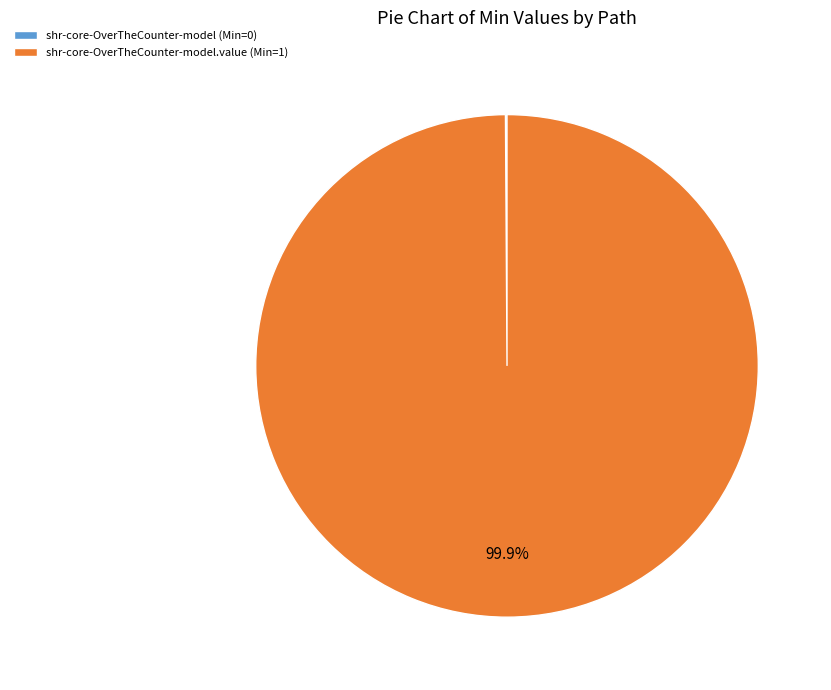

Which slice is the largest?

shr-core-OverTheCounter-model.value (Min=1)